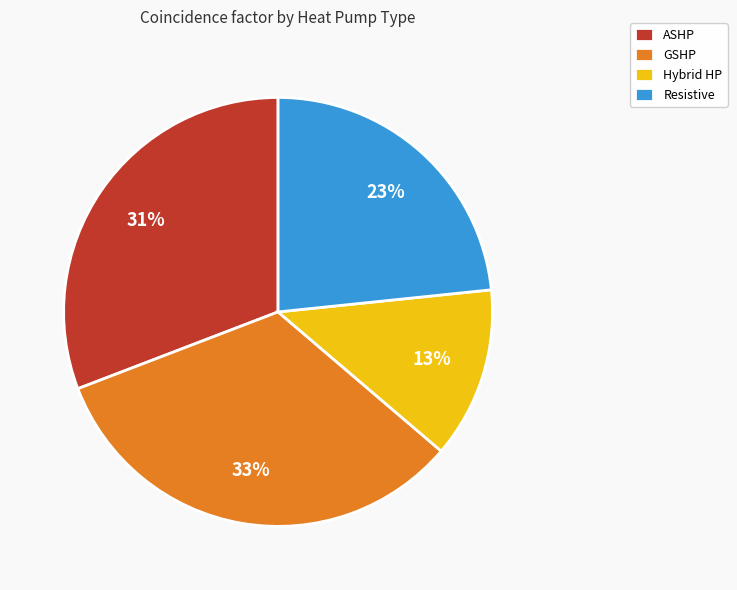

How many segments does this pie chart have?

4